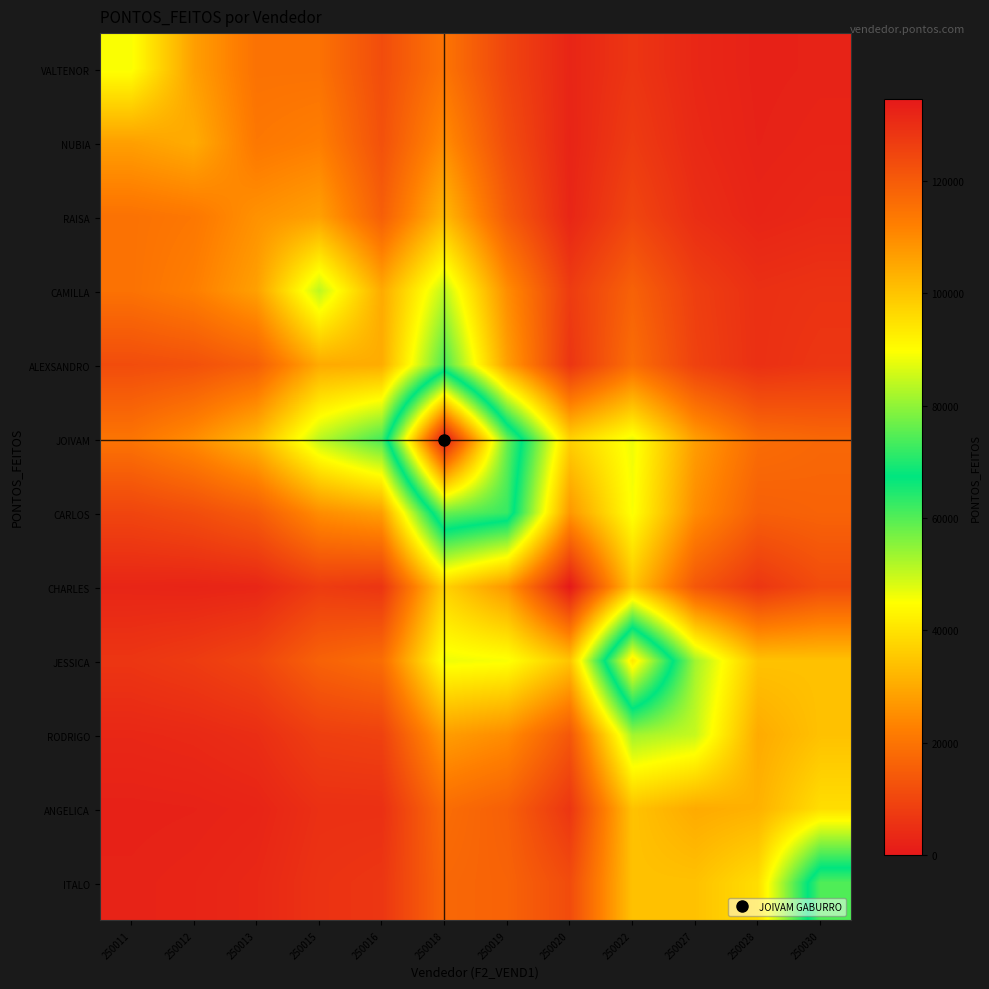

Which series has the largest range (max minus min)?

JOIVAM